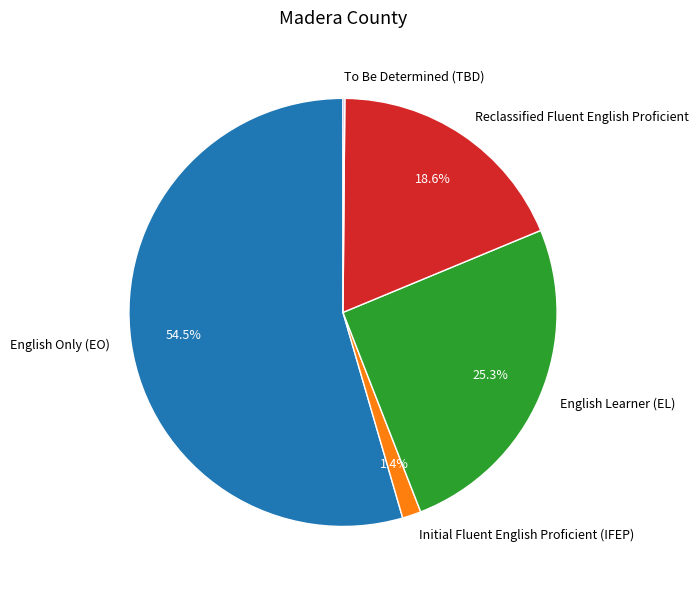

Between English Only (EO) and Reclassified Fluent English Proficient, which is larger?

English Only (EO)